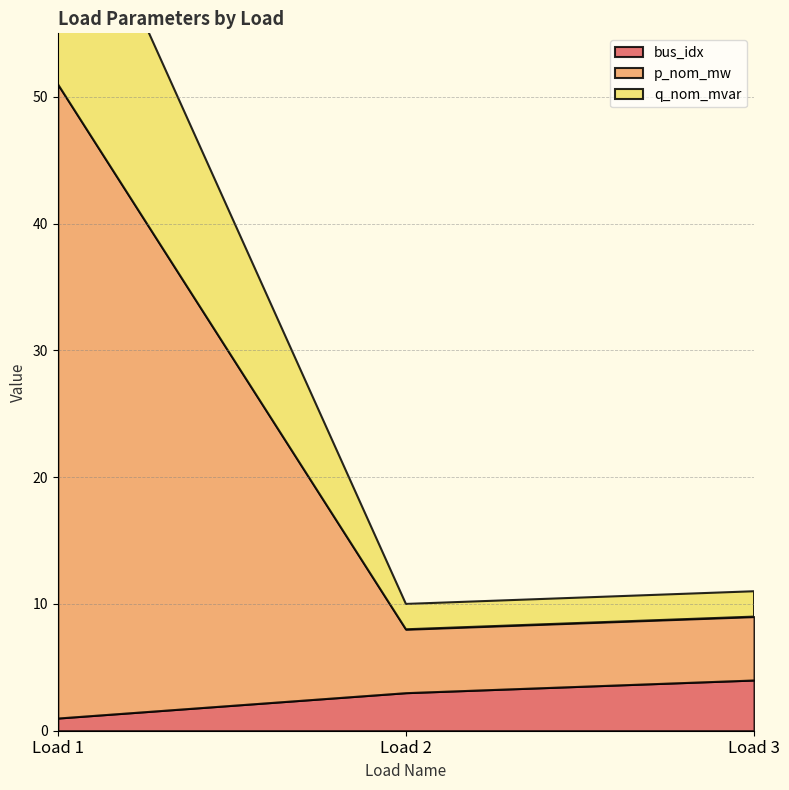

What is the difference between the highest and lowest values at Load 2?

3